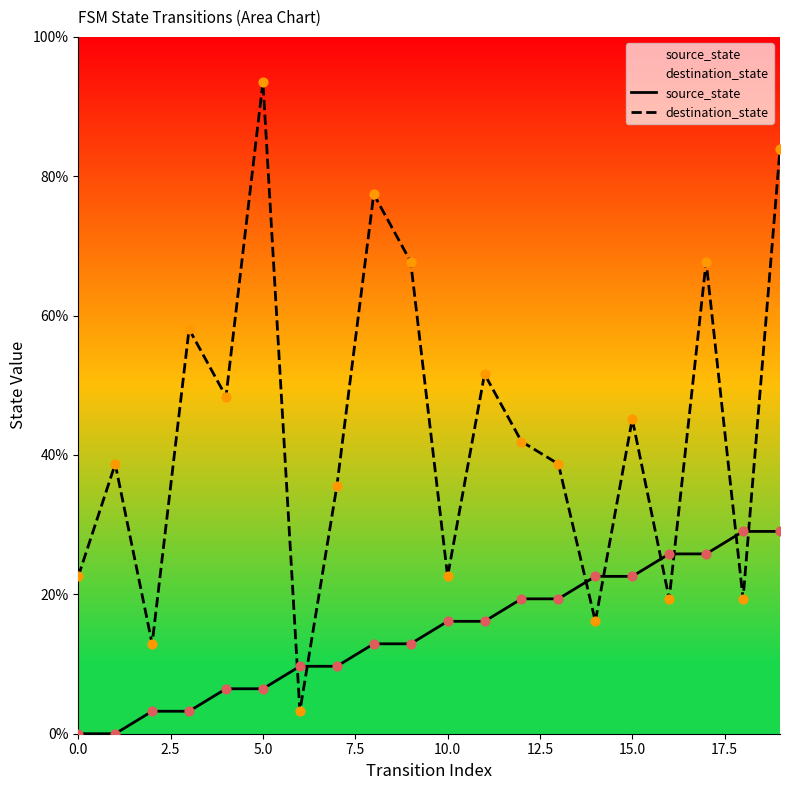

Which series contains the lowest Y value?

source_state